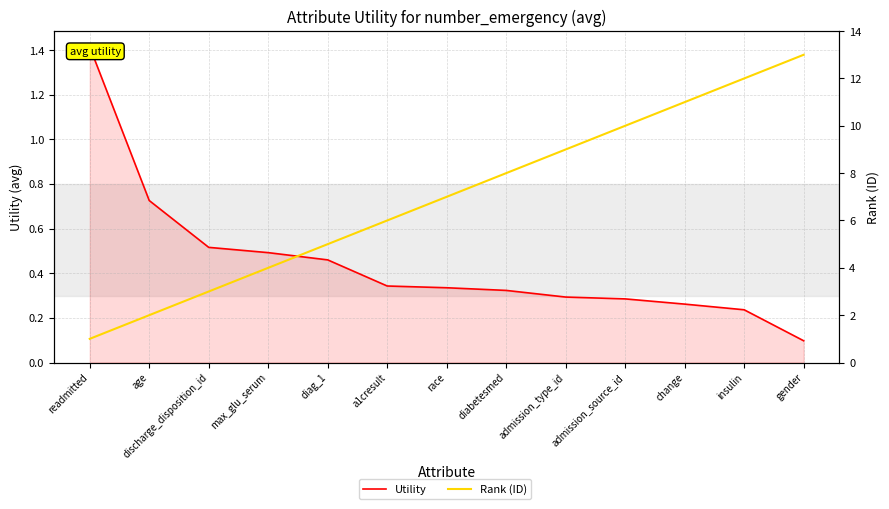

At which label does Rank (ID) first exceed 7?

diabetesmed